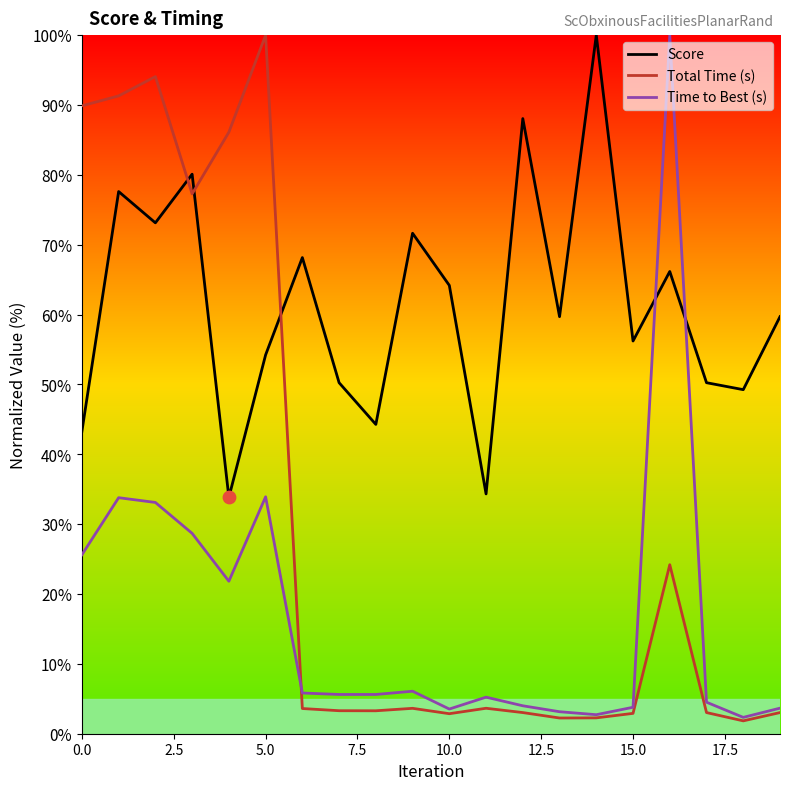

Which series has the largest total across all categories?

Score